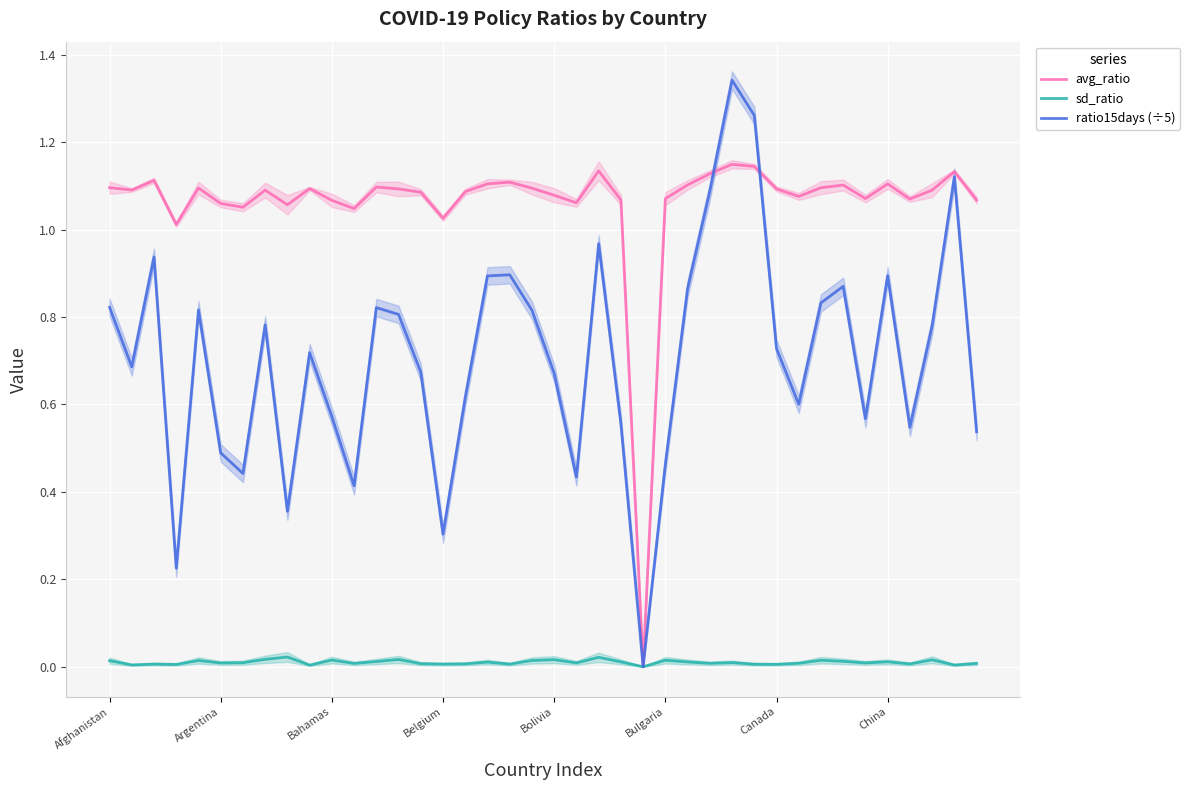

List the series in order of their overall mean, highest first.

avg_ratio, ratio15days (÷5), sd_ratio